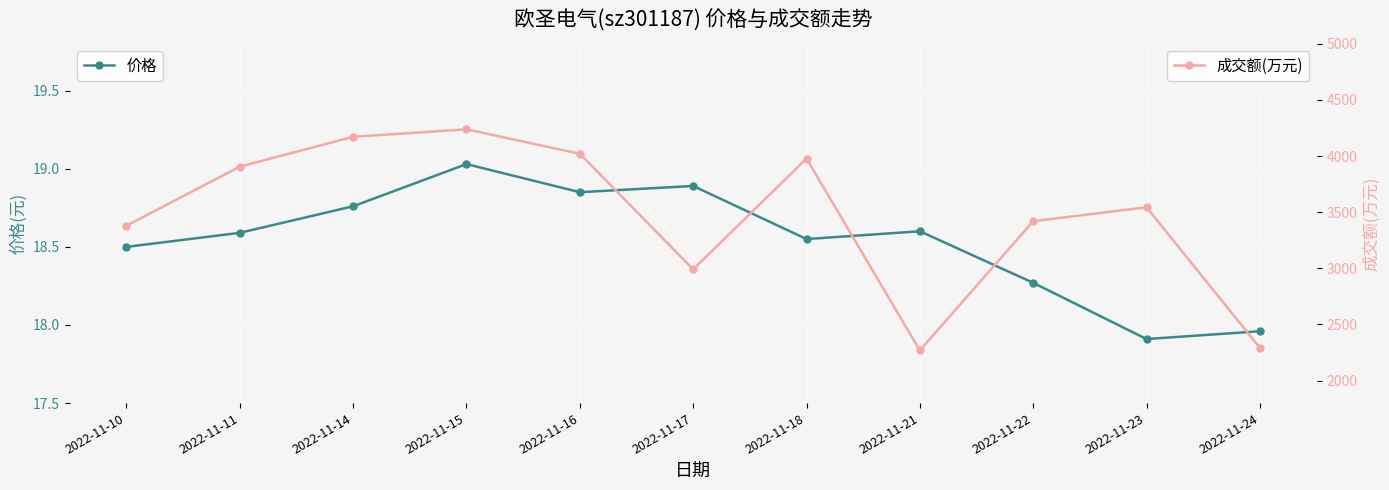

True or false: 价格 and 成交额(万元) intersect in this chart.

False